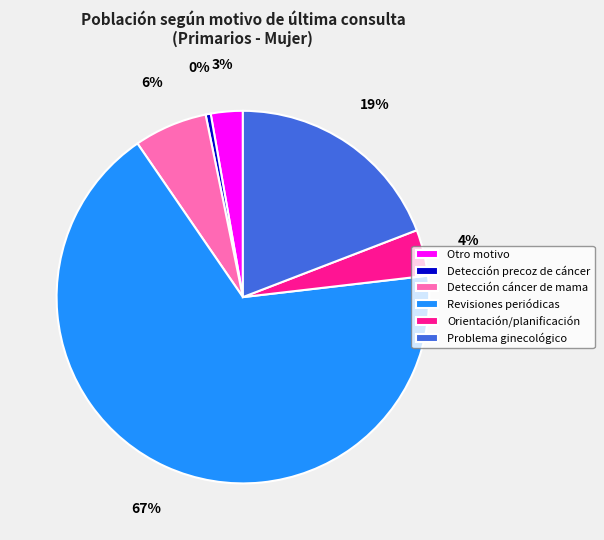

Is it true that Orientación/planificación is 11% of the pie?

False